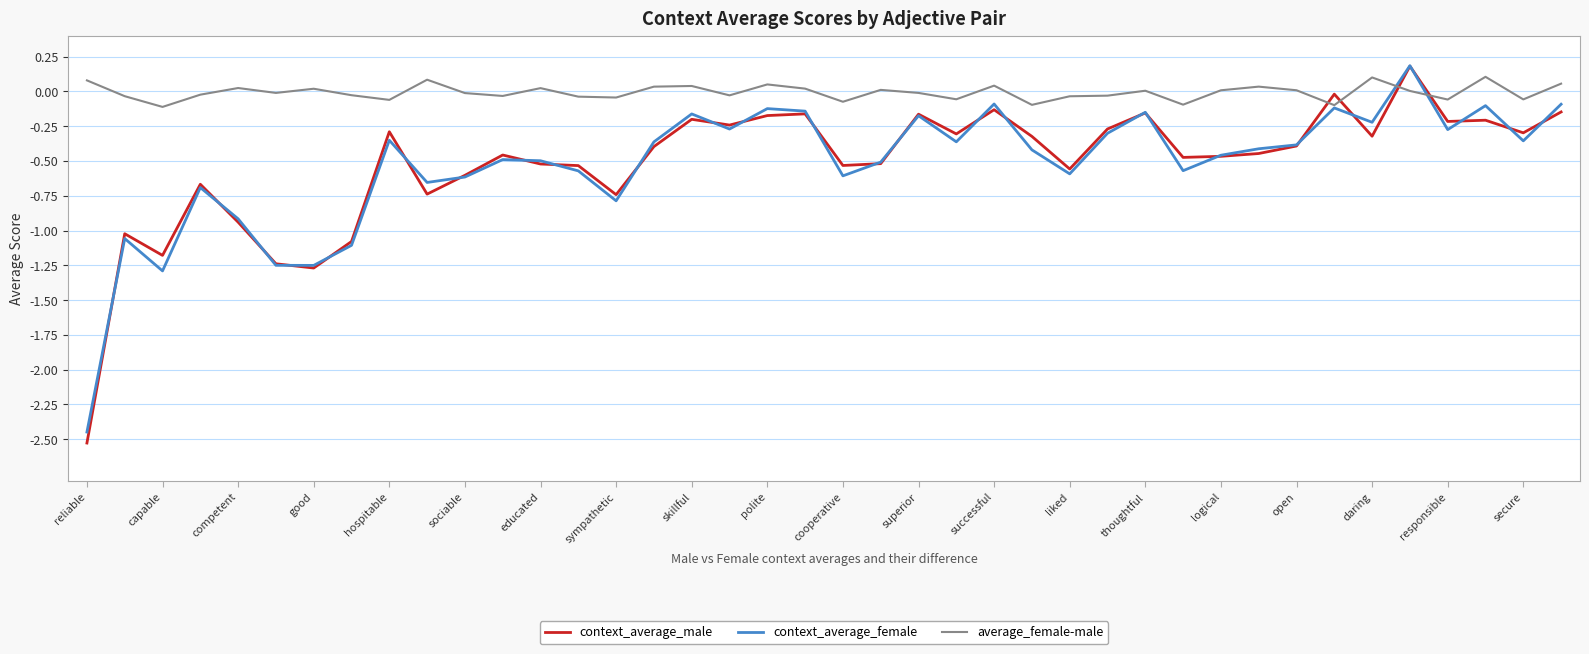

What is the difference between the maximum and minimum values in the context_average_male series?

2.7